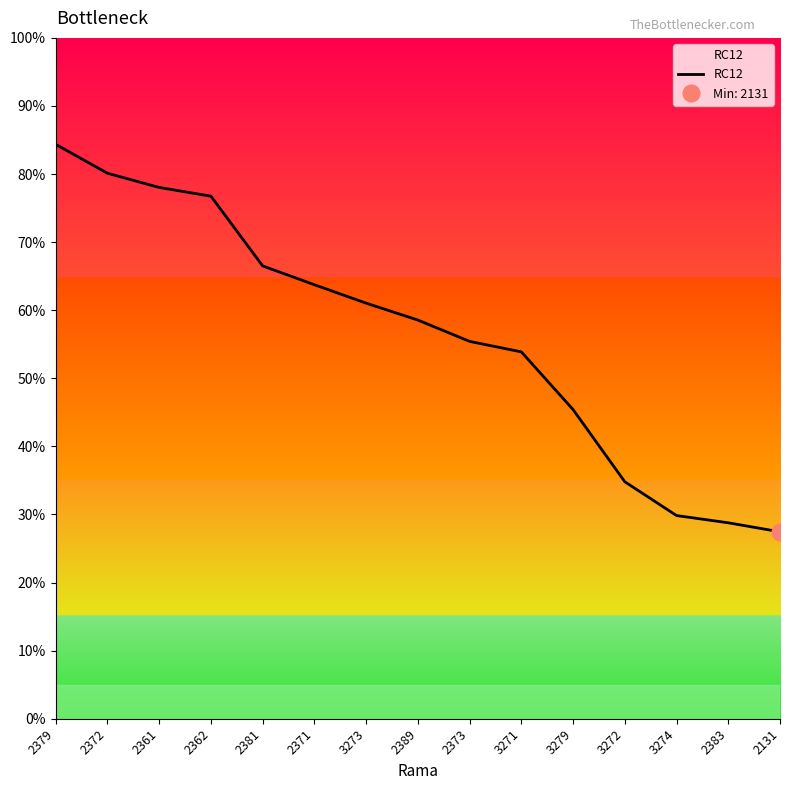

What is the difference between the second highest and second lowest values?

0.5